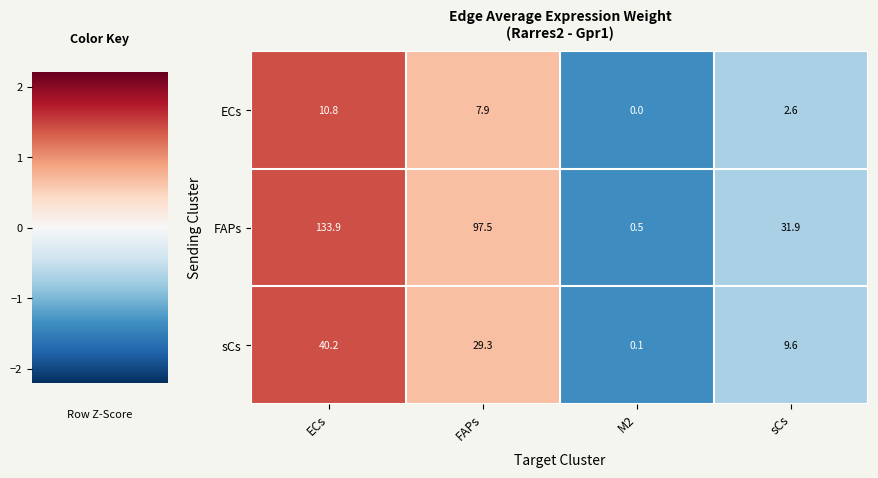

What is the maximum value shown in the chart?

133.9